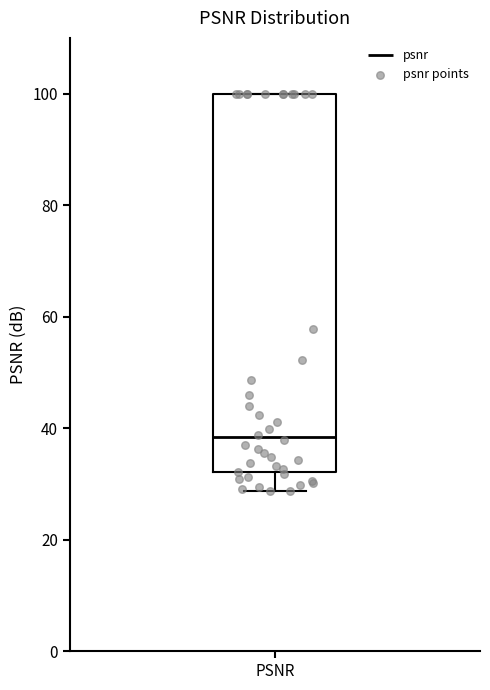

Where is the upper edge of the box for PSNR on the y-axis? The values are not printed on the chart, so give them approximately, as read against the axis.

100